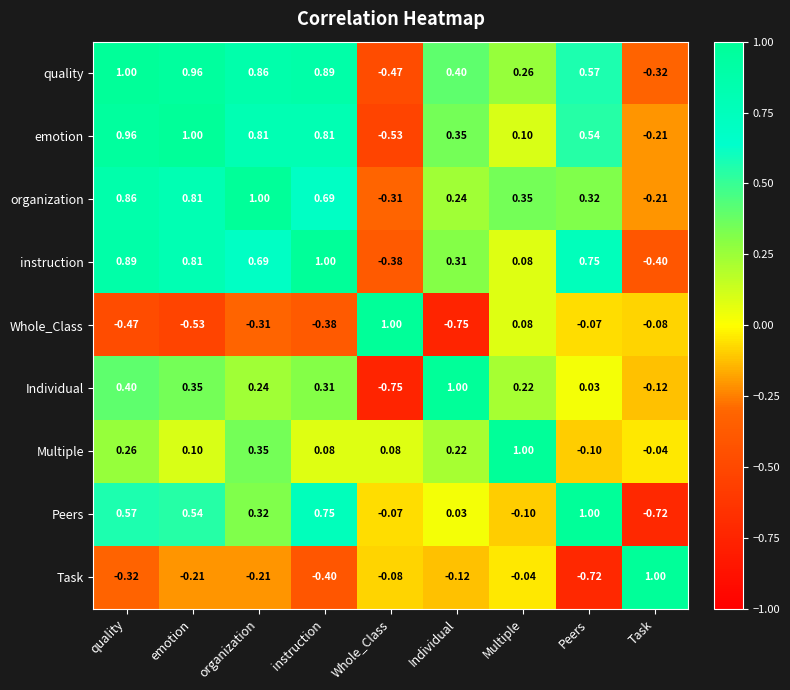

Which category has the lowest value in the Task series?

Peers